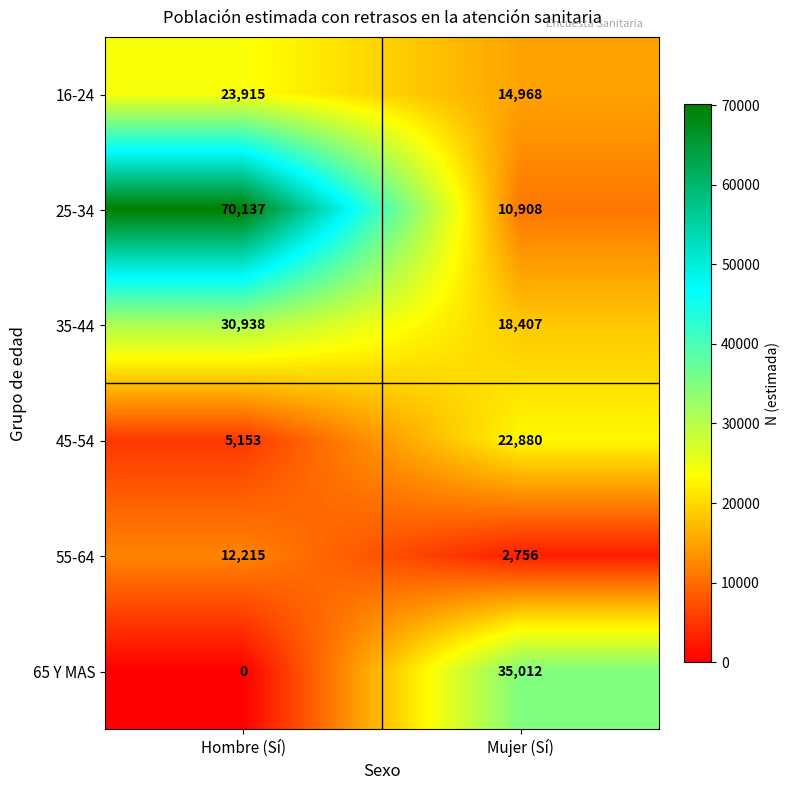

Which series has the largest total across all categories?

25-34